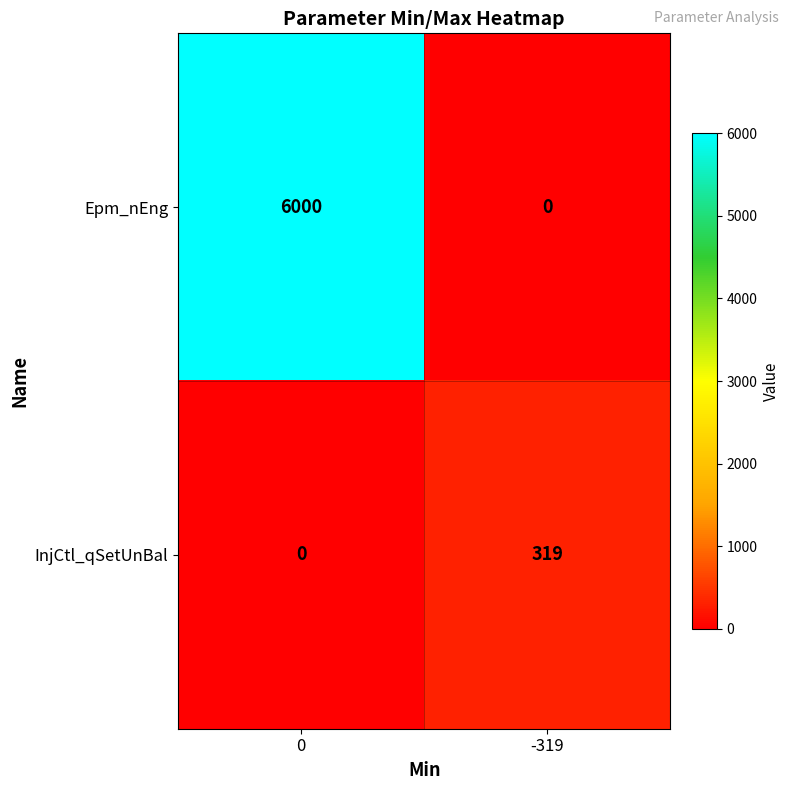

Is it true that Epm_nEng equals 6000 at 0?

True